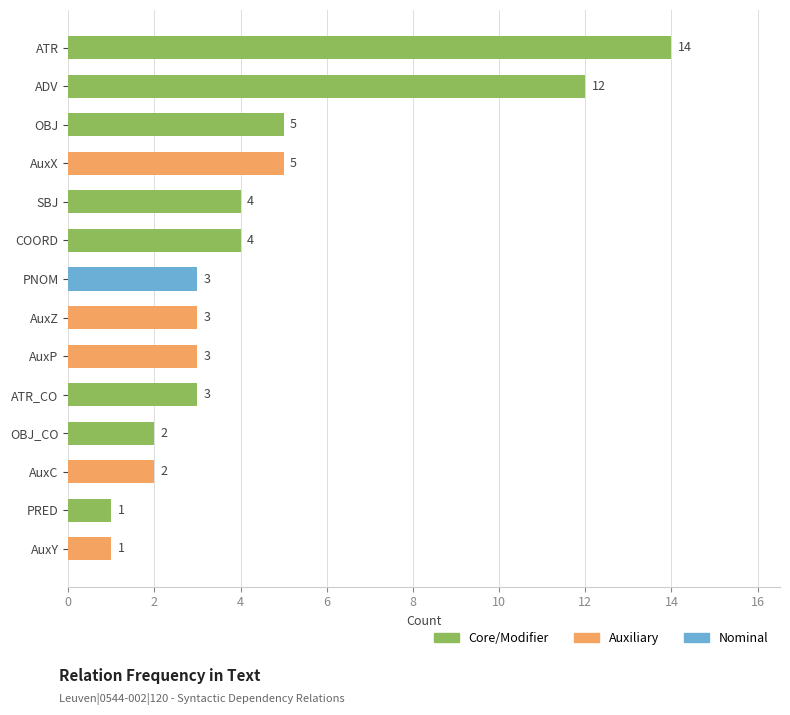

What is the label of the 13th bar from the top?

PRED